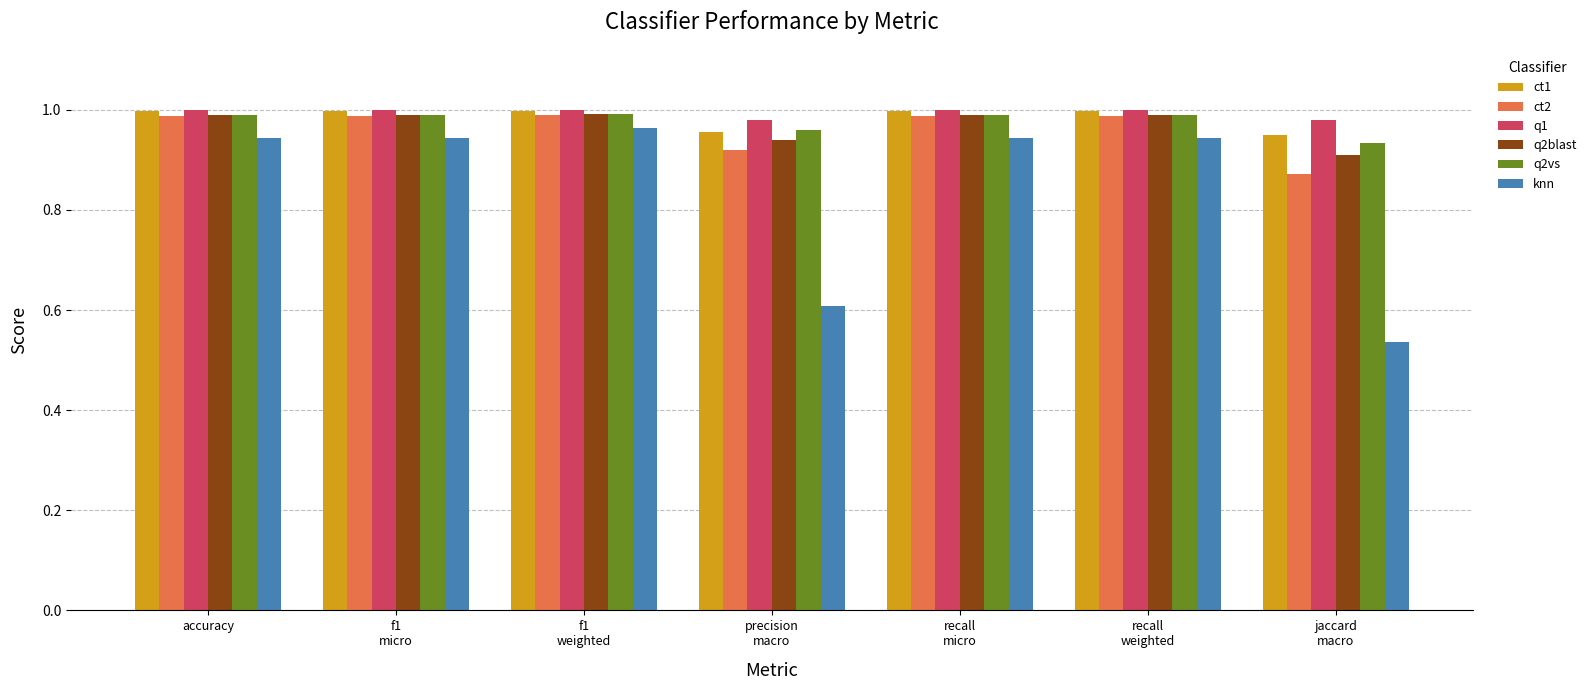

What position from the right is f1
micro?

6